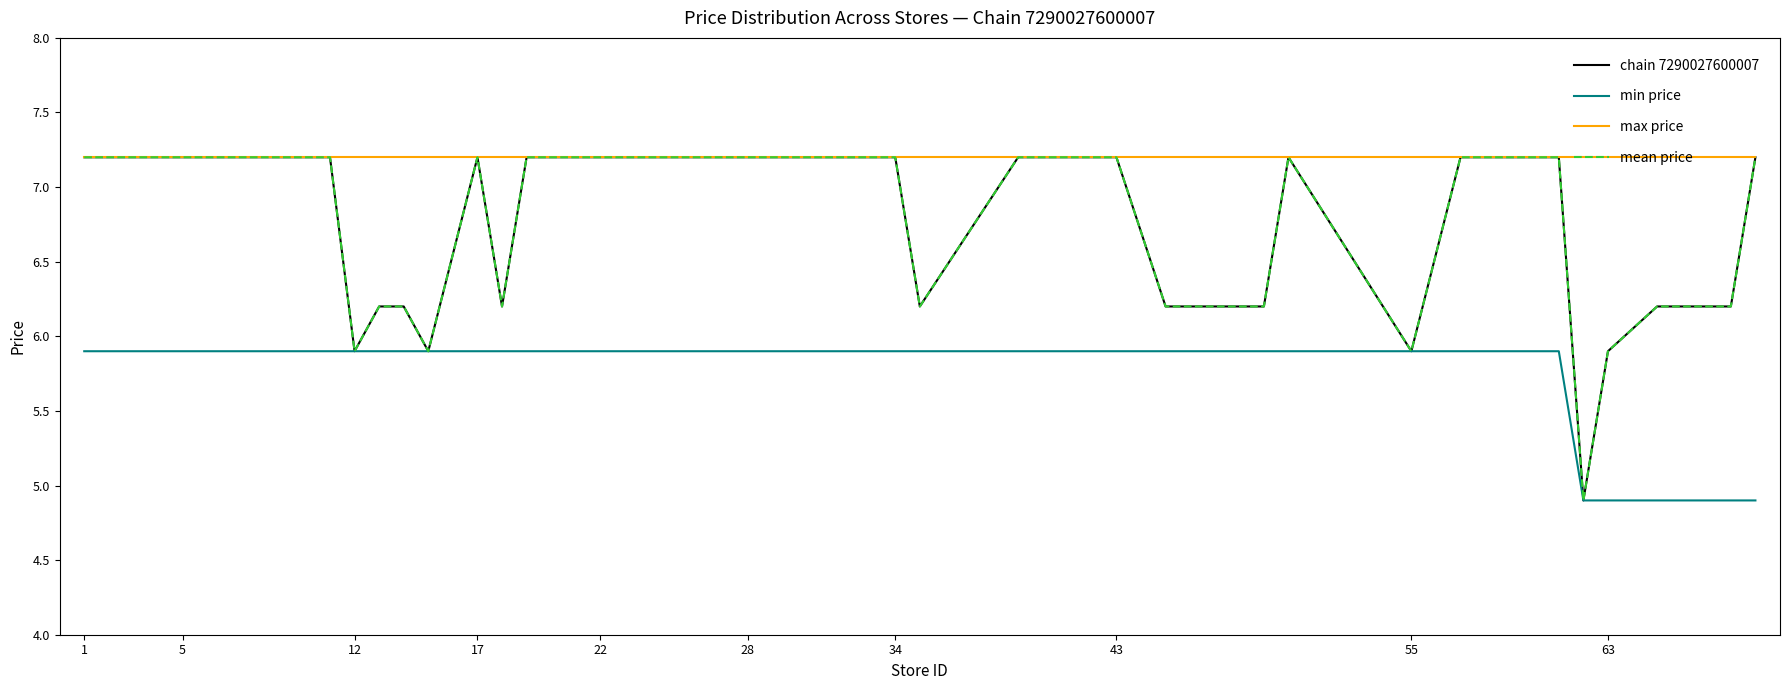

Is this an area chart (filled region under the line)?

No